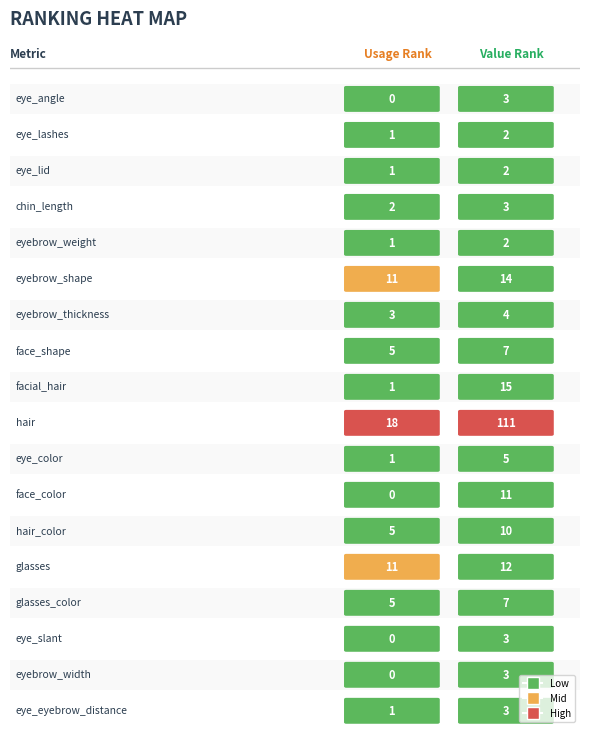

List the series in order of their peak value, highest first.

col_2, col_1